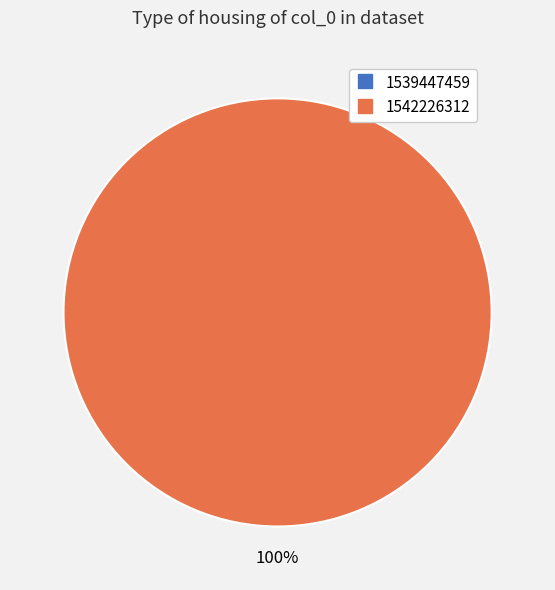

The 1539447459 slice represents 9% of the pie. True or false?

False